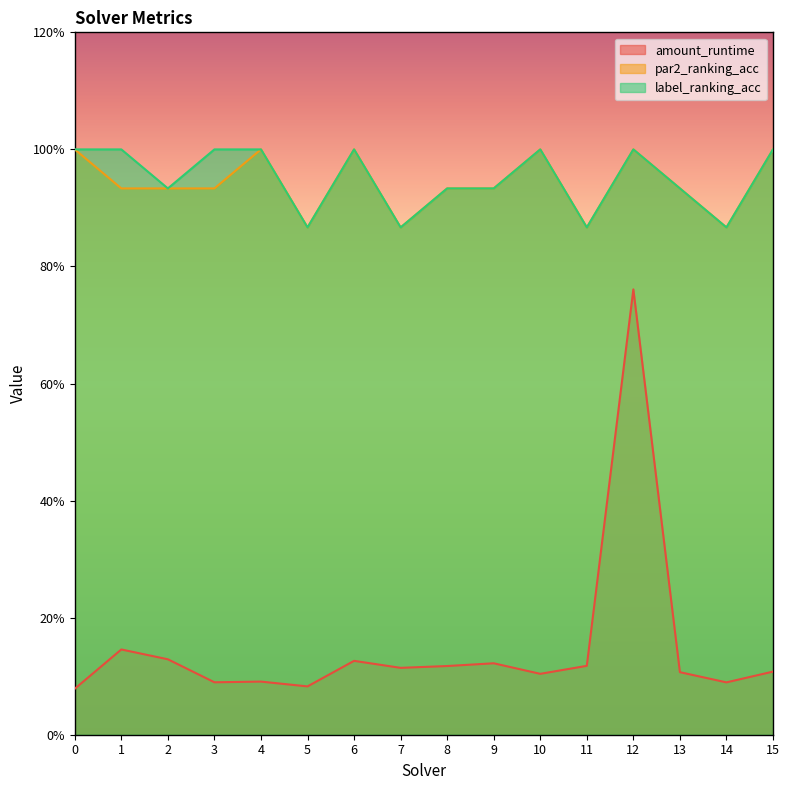

At which category does par2_ranking_acc reach its first local valley?

5